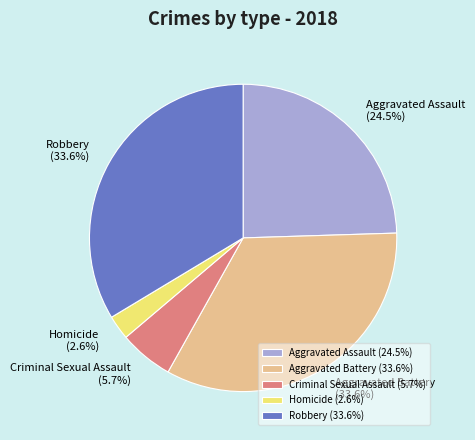

Does Aggravated Assault account for over 50% of the chart?

No